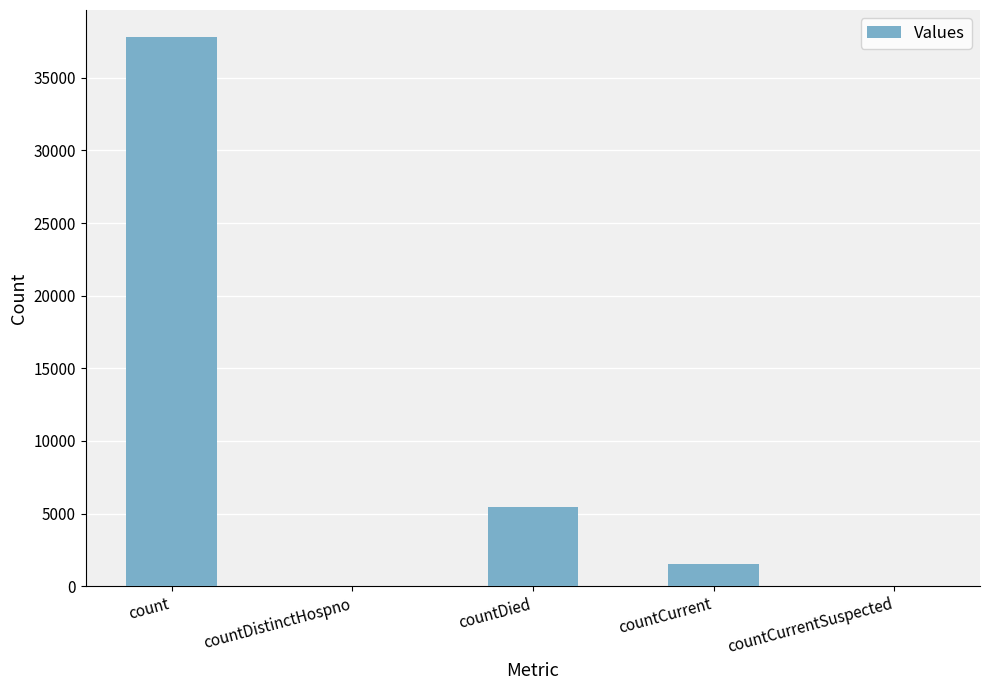

How many distinct data groups are displayed?

1